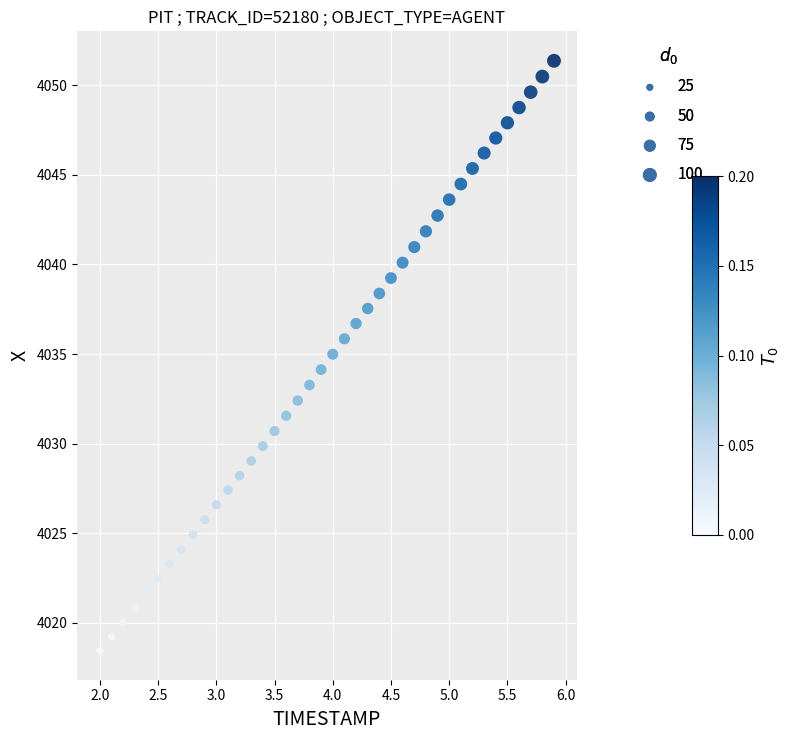

What is the range of X values (max minus min)?

3.9